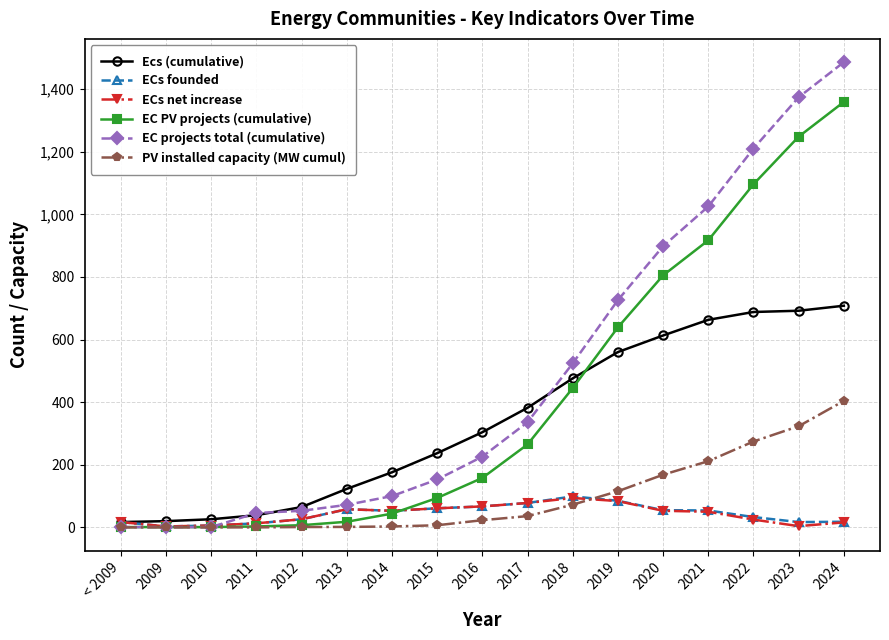

Is it true that PV installed capacity (MW cumul) equals 1.5 at 2013?

True